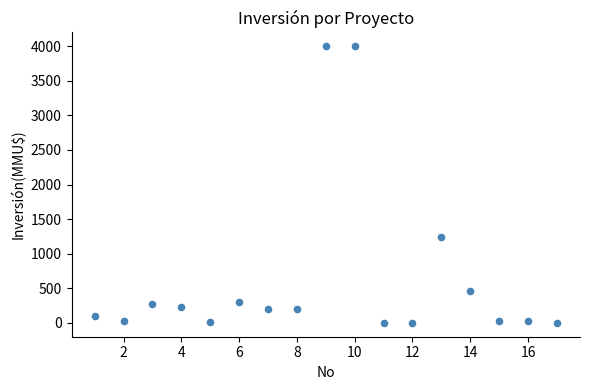

What is the range of Y values (max minus min)?

4000